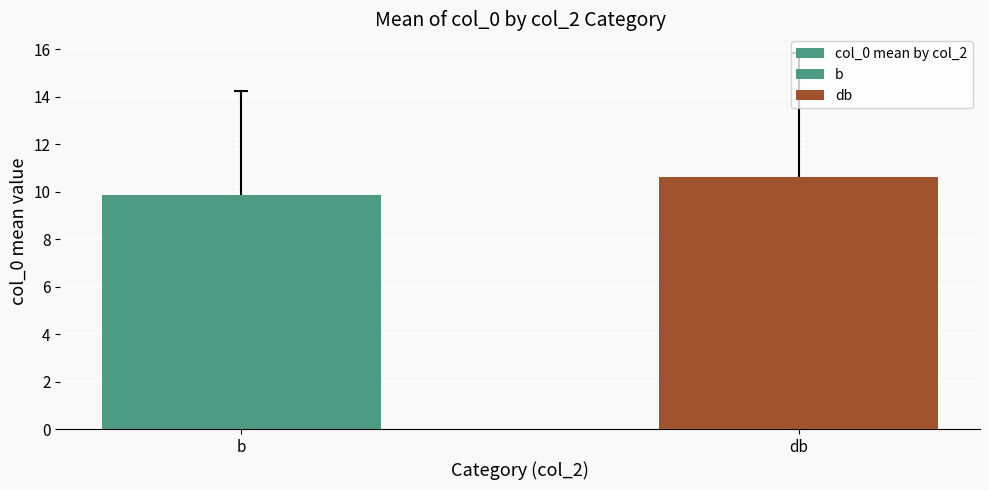

What is the minimum value shown in the chart?

9.9